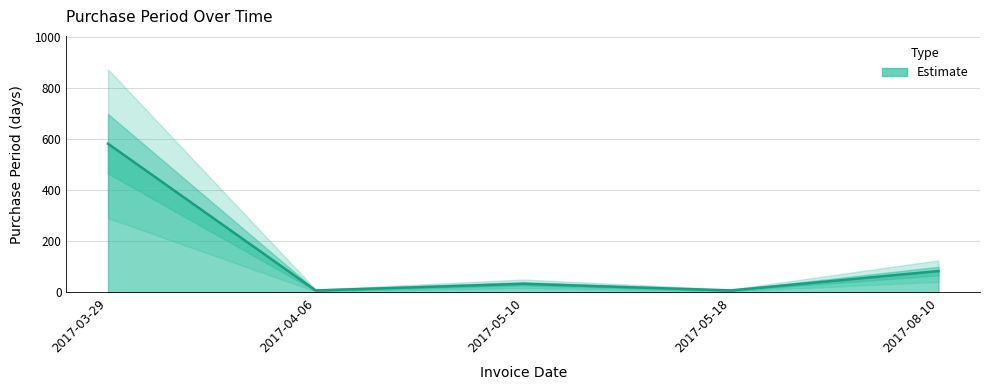

At which category does the data reach its first local peak?

2017-05-10